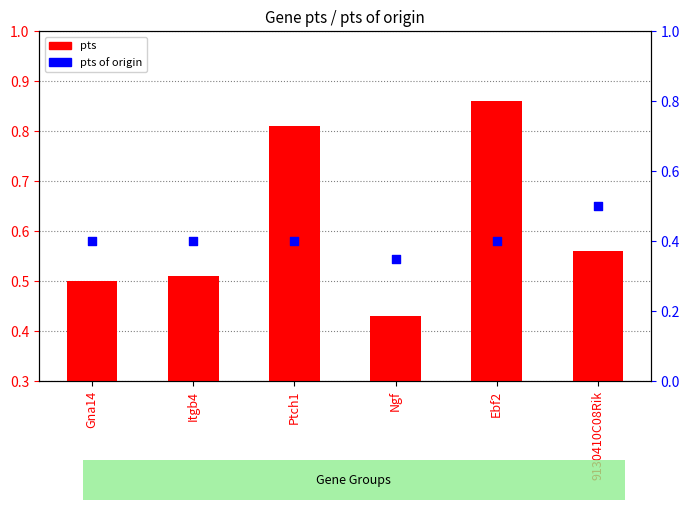

At which category is the sum across all series the highest?

Ebf2